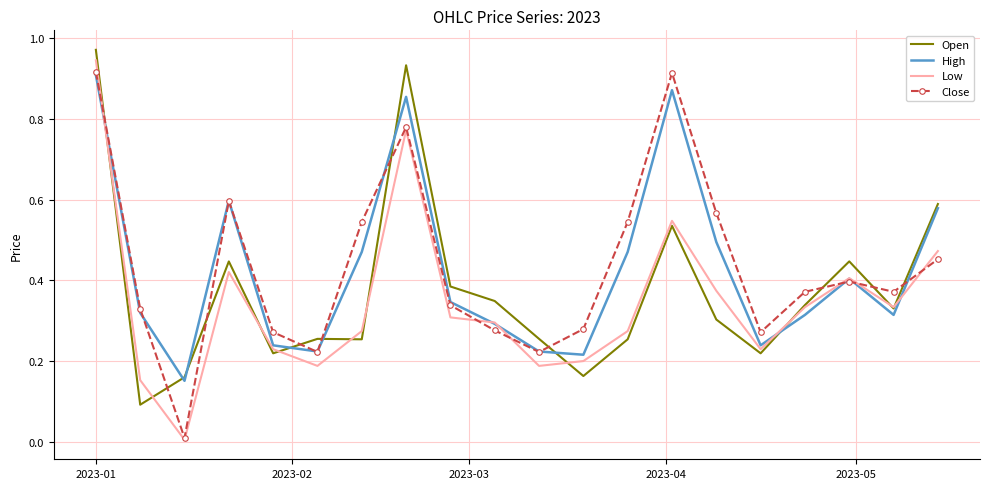

How many times do Close and Open cross each other?

10